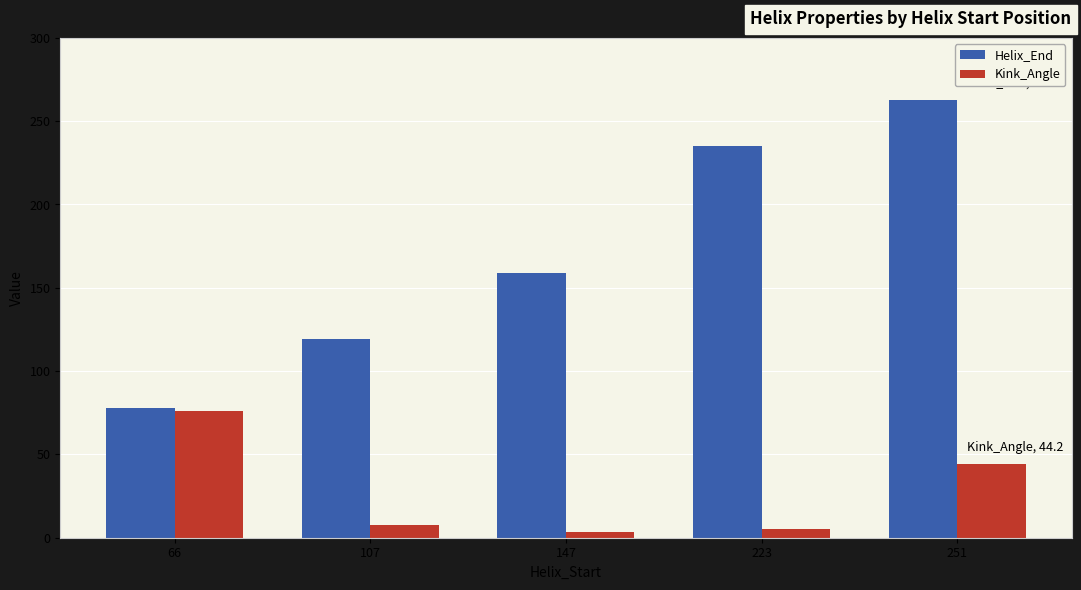

What value does the Kink_Angle series have at 147?

3.6